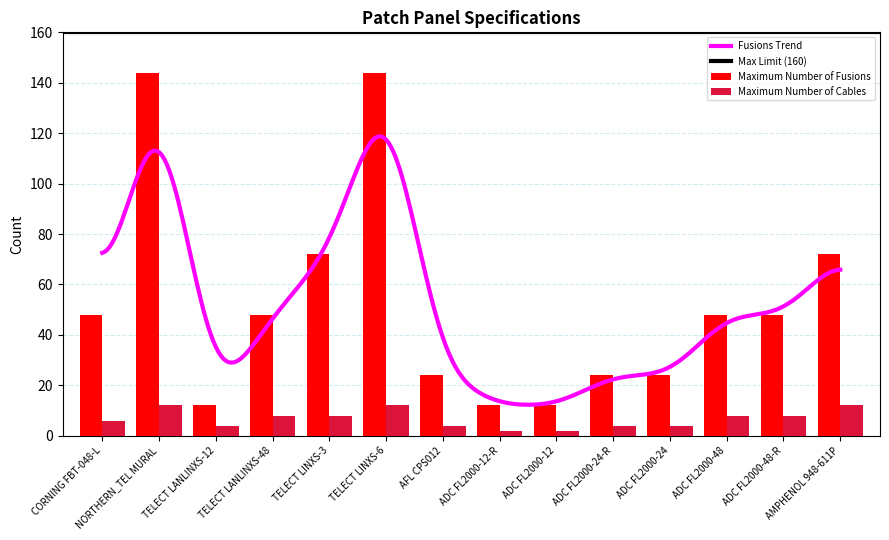

List the series in order of their overall mean, lowest first.

Maximum Number of Cables, Maximum Number of Fusions